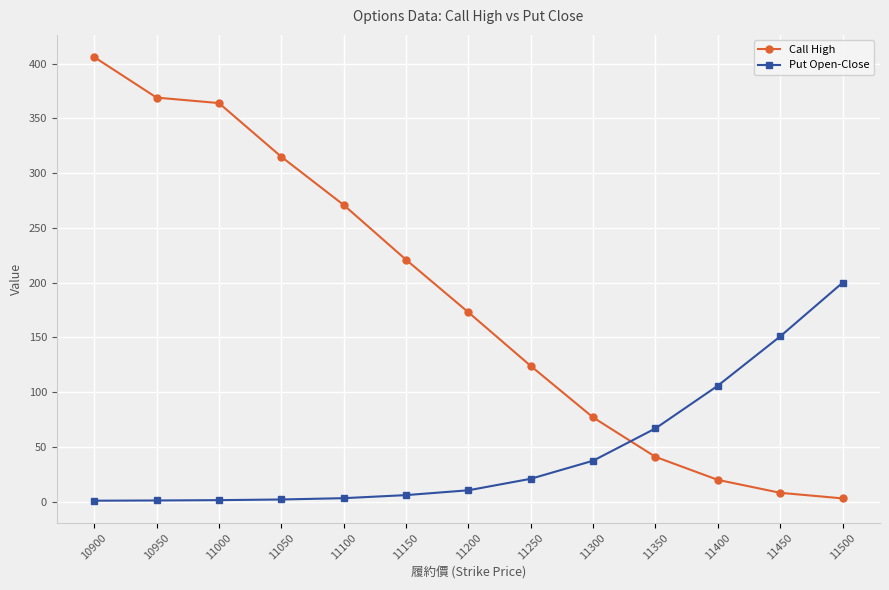

How many categories are shown in the chart?

13